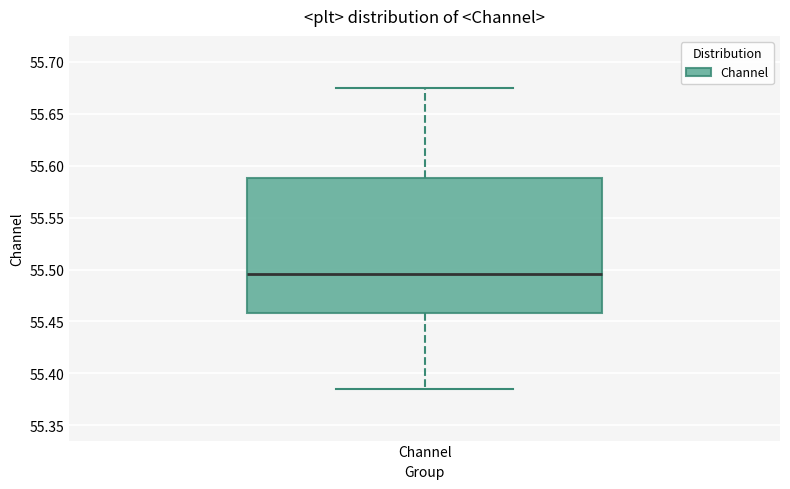

Where is the upper edge of the box for Channel on the y-axis? The values are not printed on the chart, so give them approximately, as read against the axis.

55.590